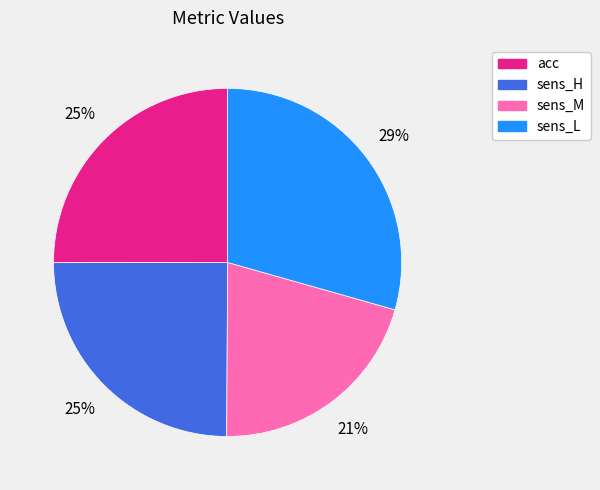

What is the largest slice in the pie chart?

sens_L